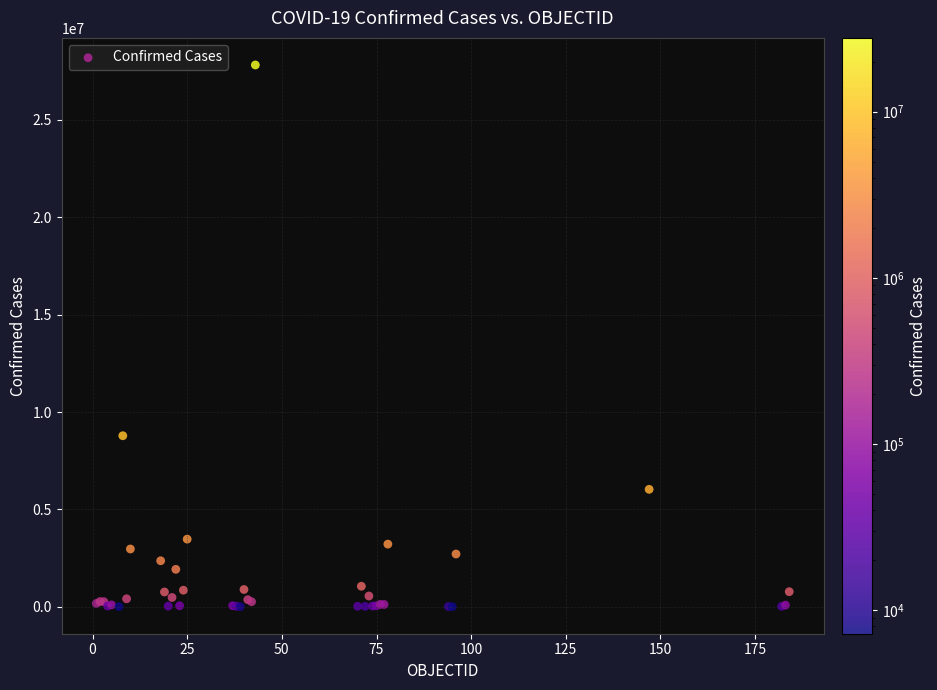

What Y value in the scatter plot is closest to 13913606?

8783208